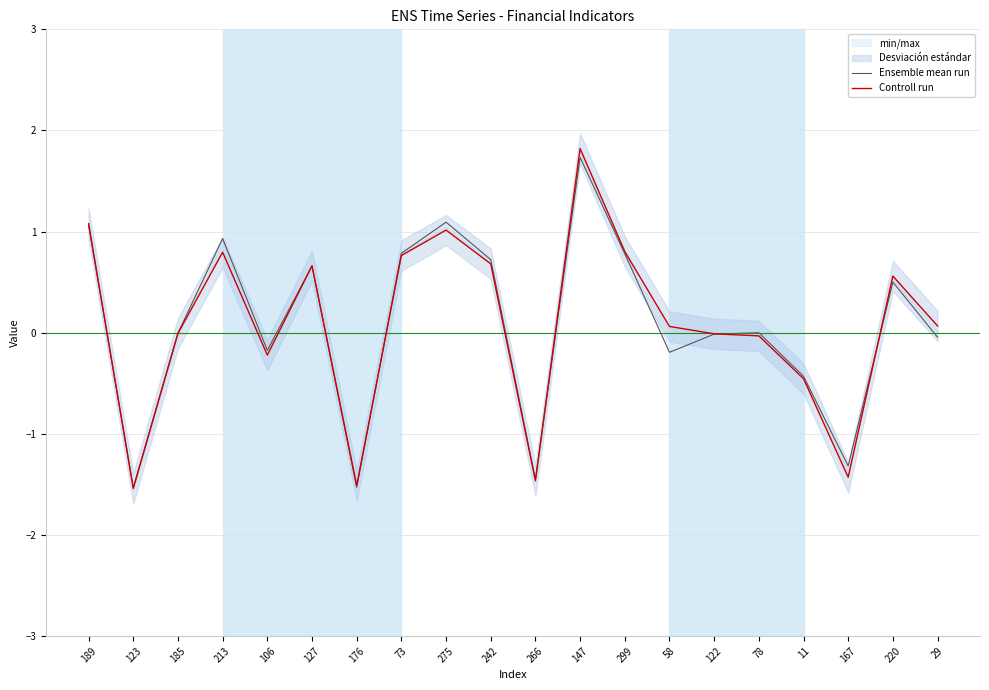

Is the value of Controll run at 242 greater than the value of Ensemble mean run at 122?

Yes